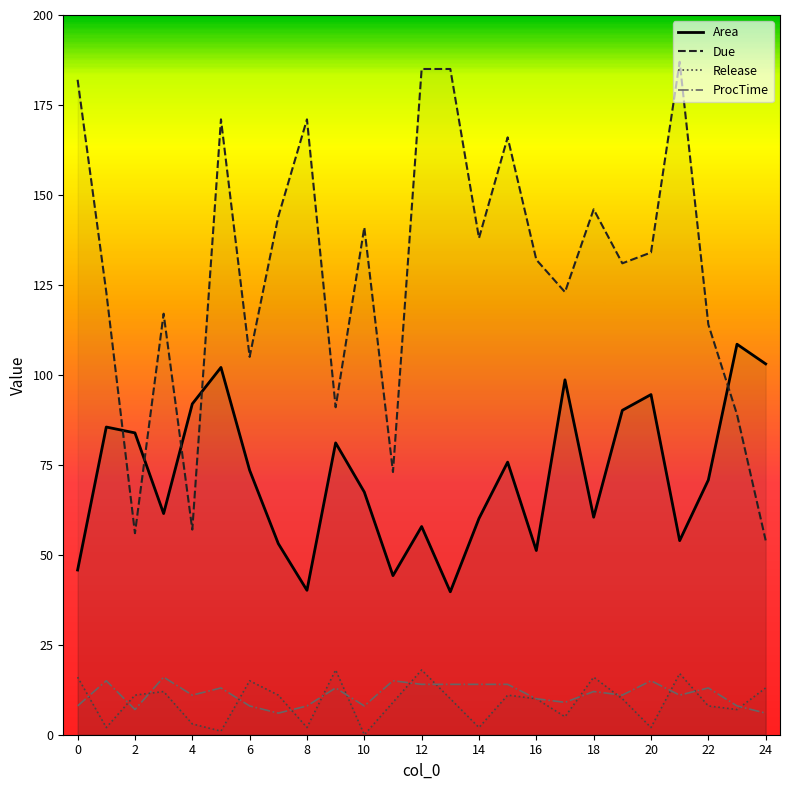

What are all the series names shown in the legend?

Area, Due, Release, ProcTime